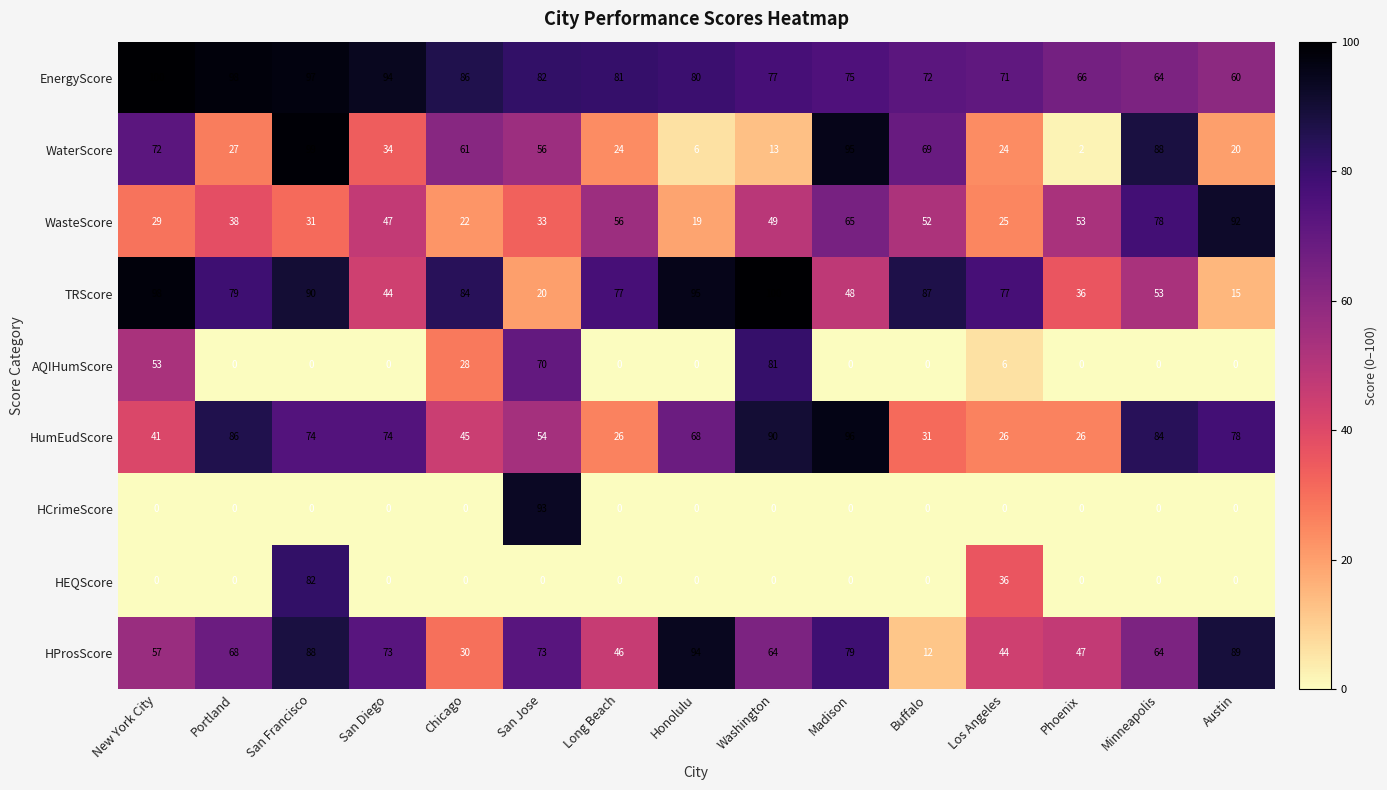

What is the spread (max minus min) of values at New York City?

100